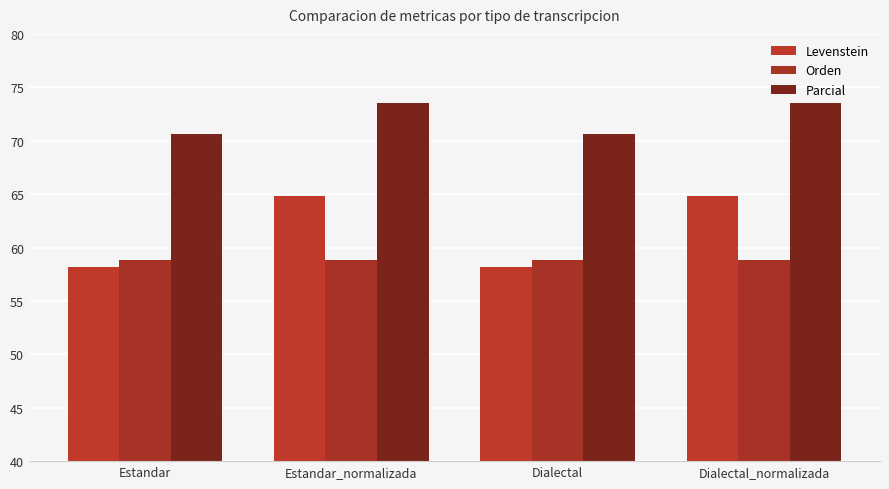

Reading left to right, extract all data points from this chart.

Levenstein: 58.1	64.9	58.1	64.9
Orden: 58.8	58.8	58.8	58.8
Parcial: 70.6	73.5	70.6	73.5